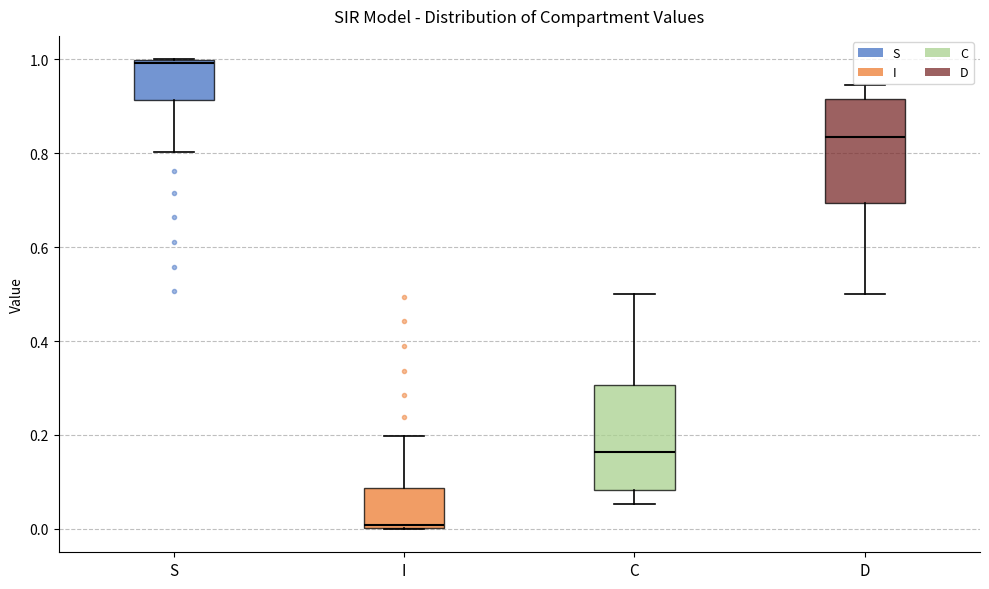

Reading left to right, read every box against the y-axis: the position of its median line, the range the box covers, and the ends of its whiskers. The values are not printed on the chart, so give them approximately, as read against the axis.

S: median 1.00 (just below the box's upper edge), box 0.92 to 1.00, whiskers 0.80 to 1.00
I: median 0.00 (just above the box's lower edge), box 0.00 to 0.08, whiskers 0.00 to 0.20
C: median 0.16, box 0.08 to 0.30, whiskers 0.06 to 0.50
D: median 0.84, box 0.70 to 0.92, whiskers 0.50 to 0.94